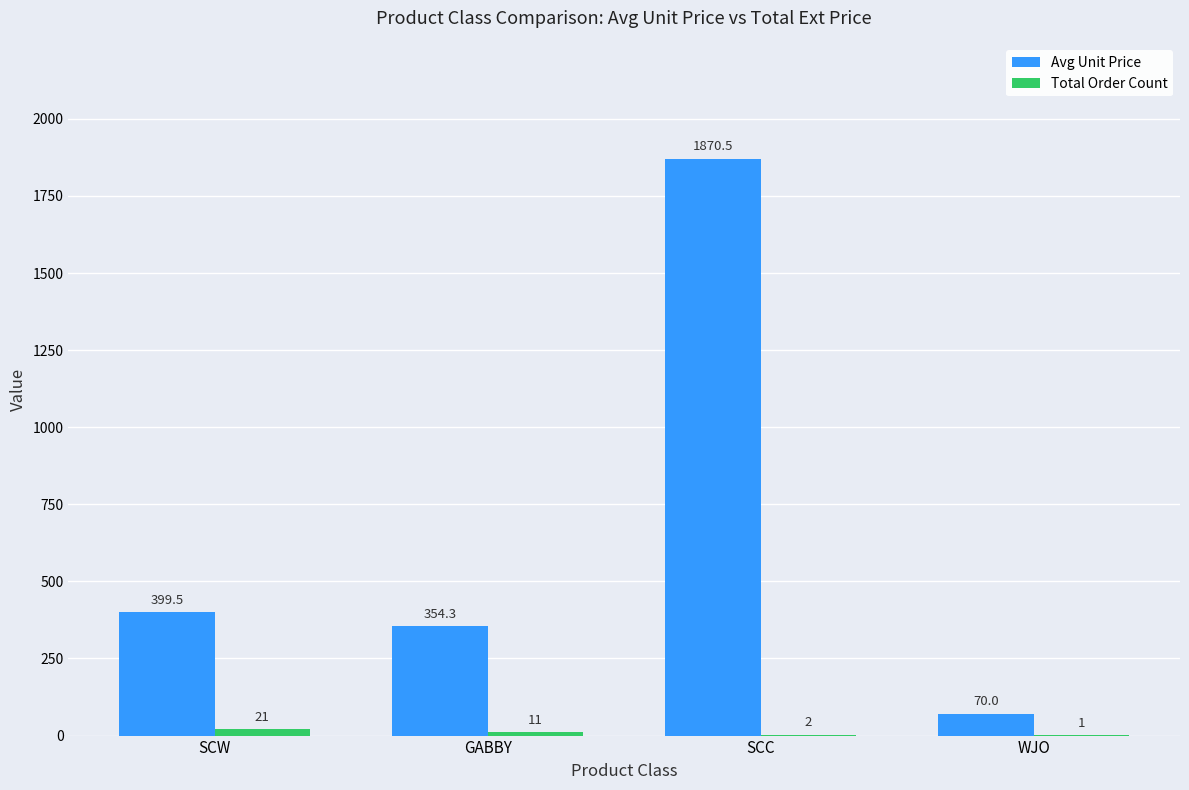

At which category is the sum across all series the highest?

SCC